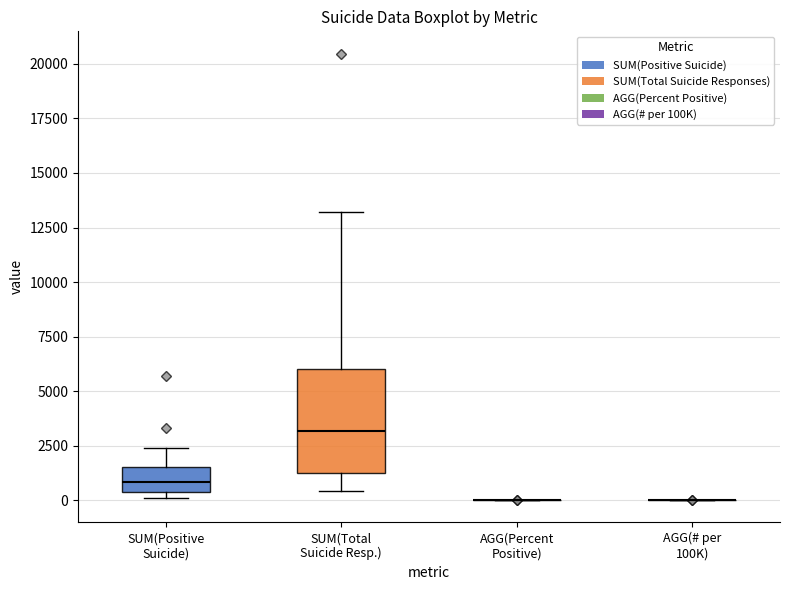

Comparing the boxes themselves (not the whiskers), which one is the tallest?

SUM(Total Suicide Resp.)